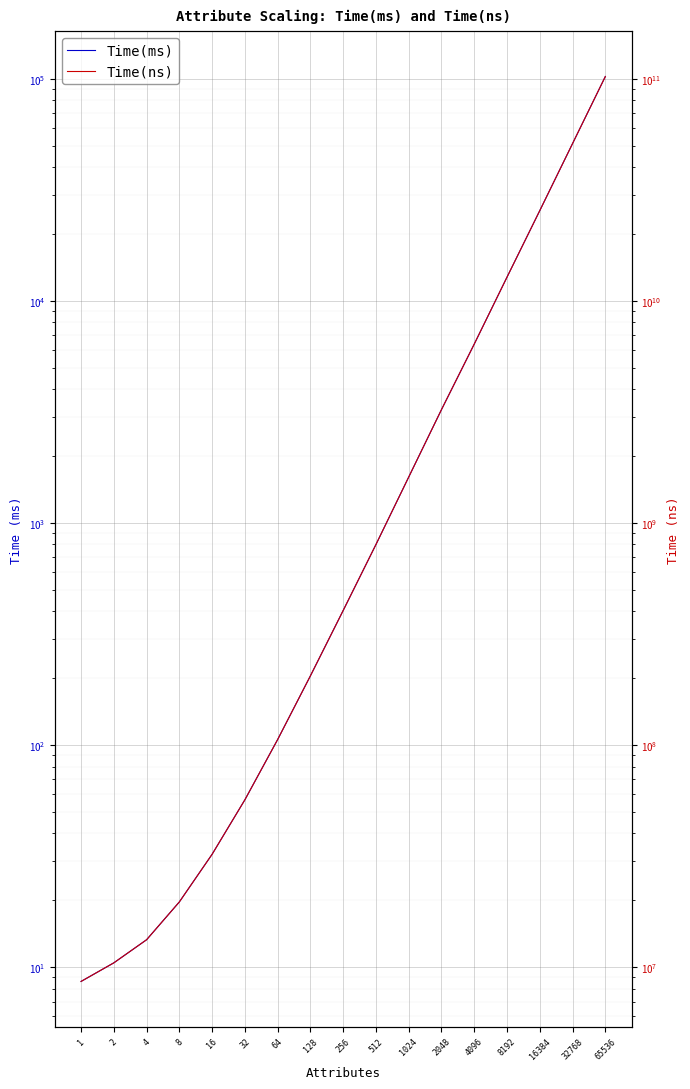

True or false: Time(ms) has more than 2 interior local peaks.

False